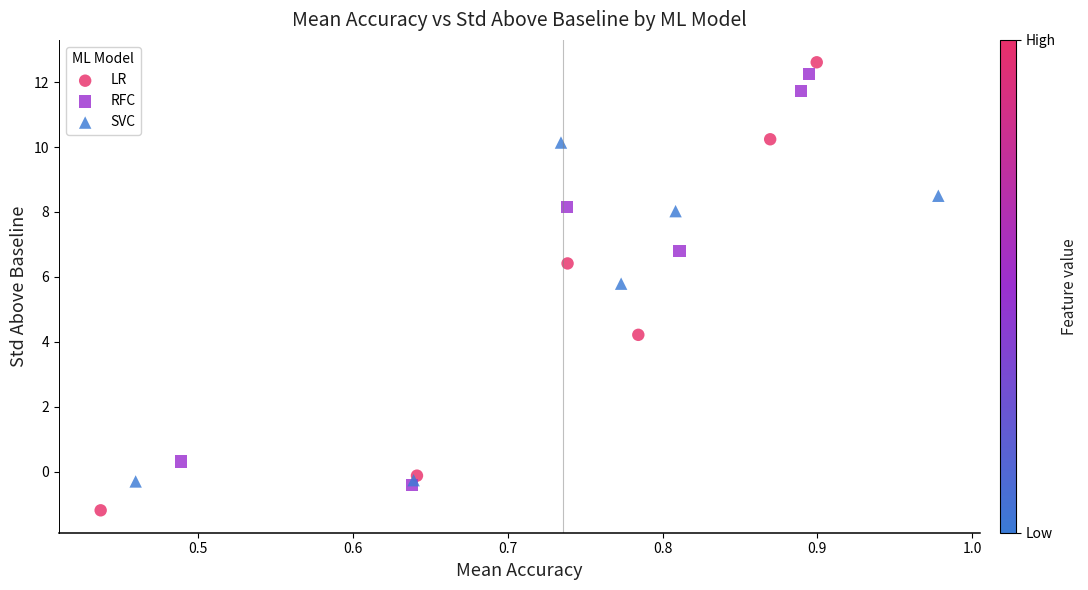

Which series reaches the minimum Y coordinate?

LR